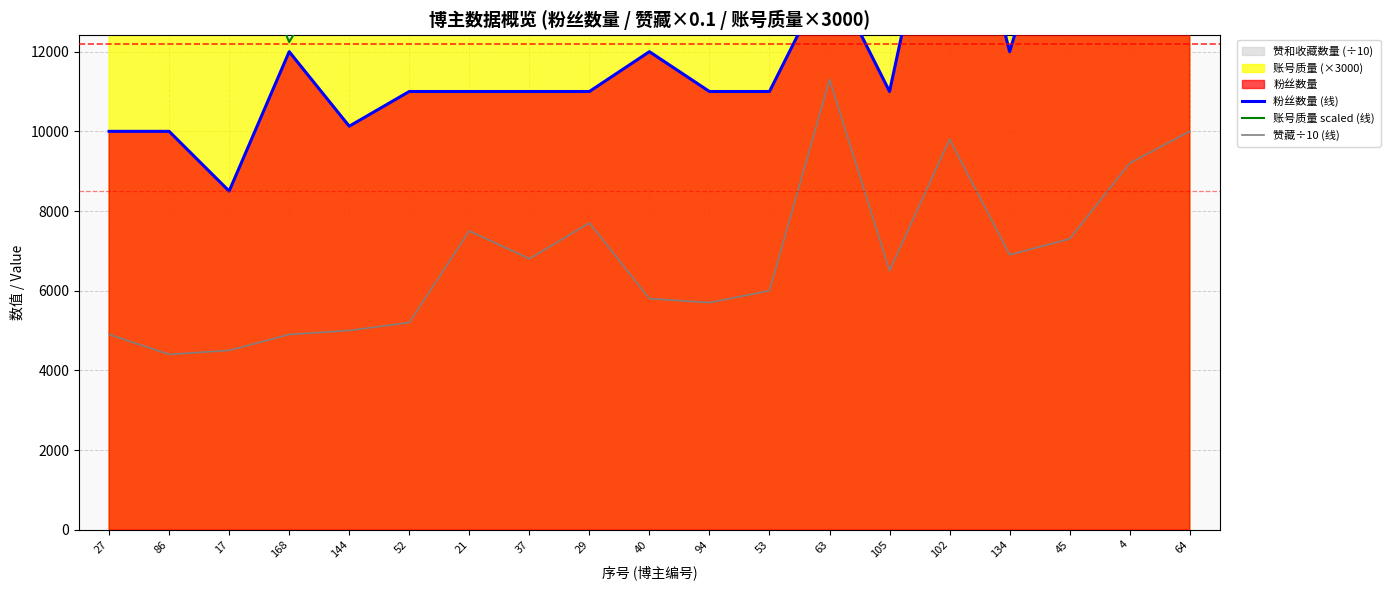

How many values in the 账号质量 scaled (线) series are below 15870?

9